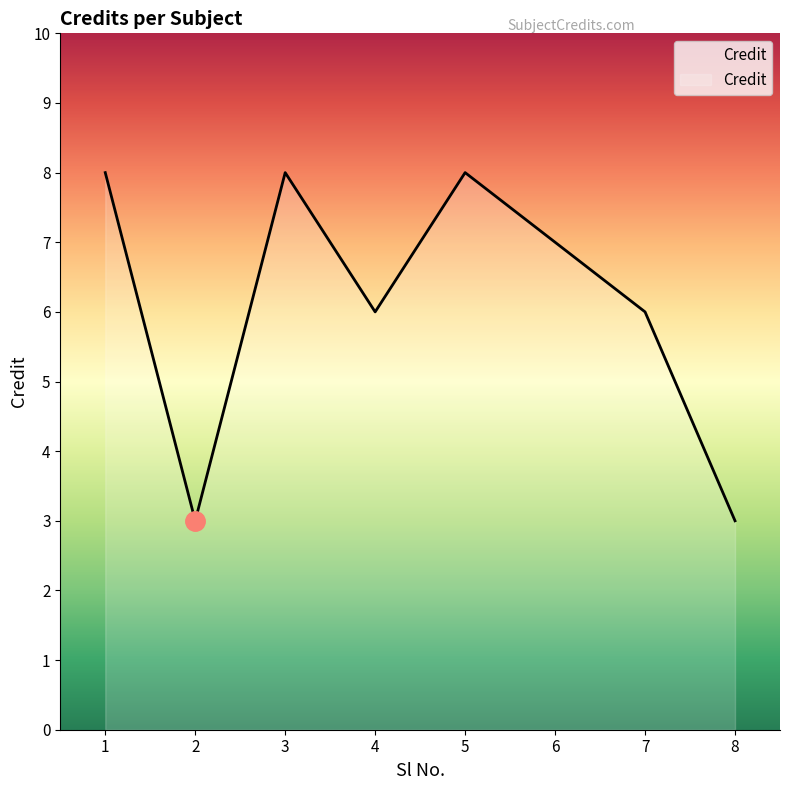

What is the difference between the maximum and minimum values?

5